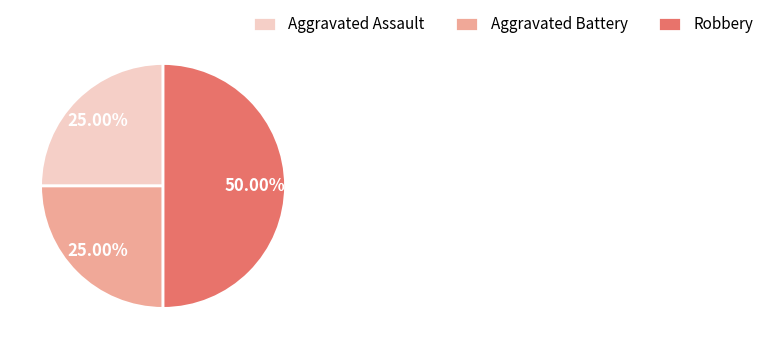

Approximately how many times larger is the value at Aggravated Battery compared to Aggravated Assault?

1.0